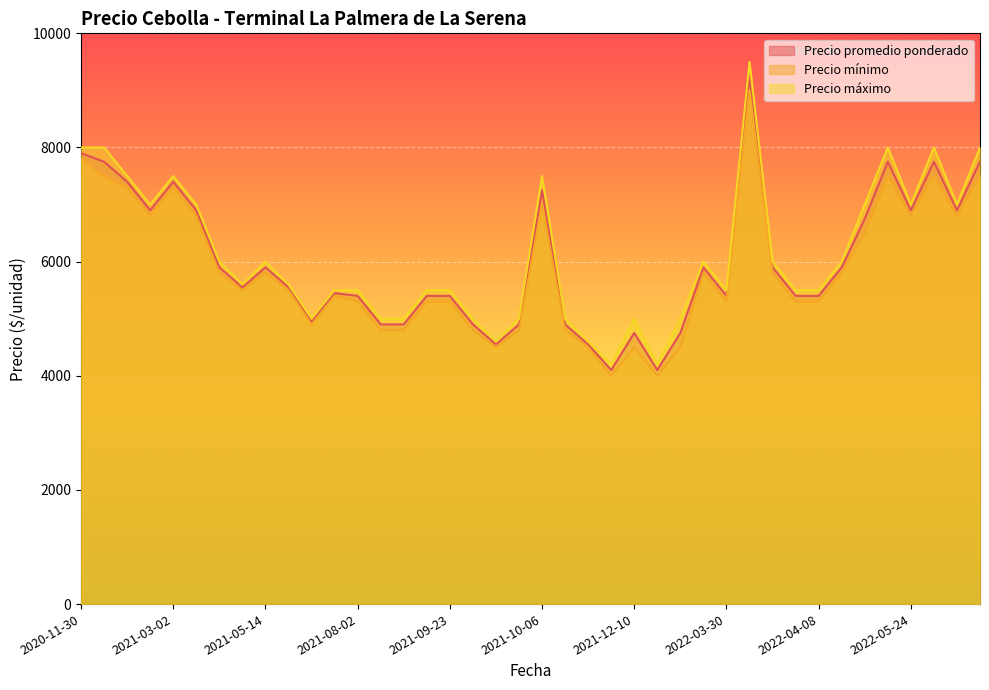

Which series has the largest range (max minus min)?

Precio máximo